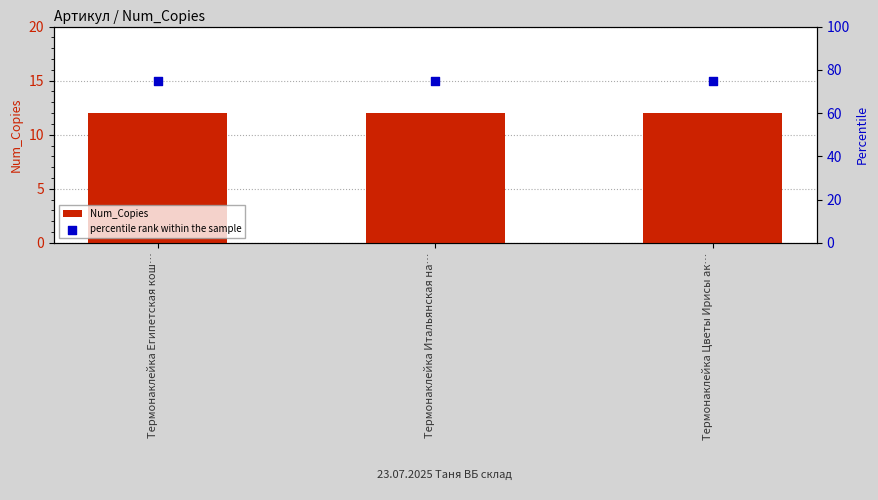

Which series has the largest Y range (max minus min)?

Num_Copies